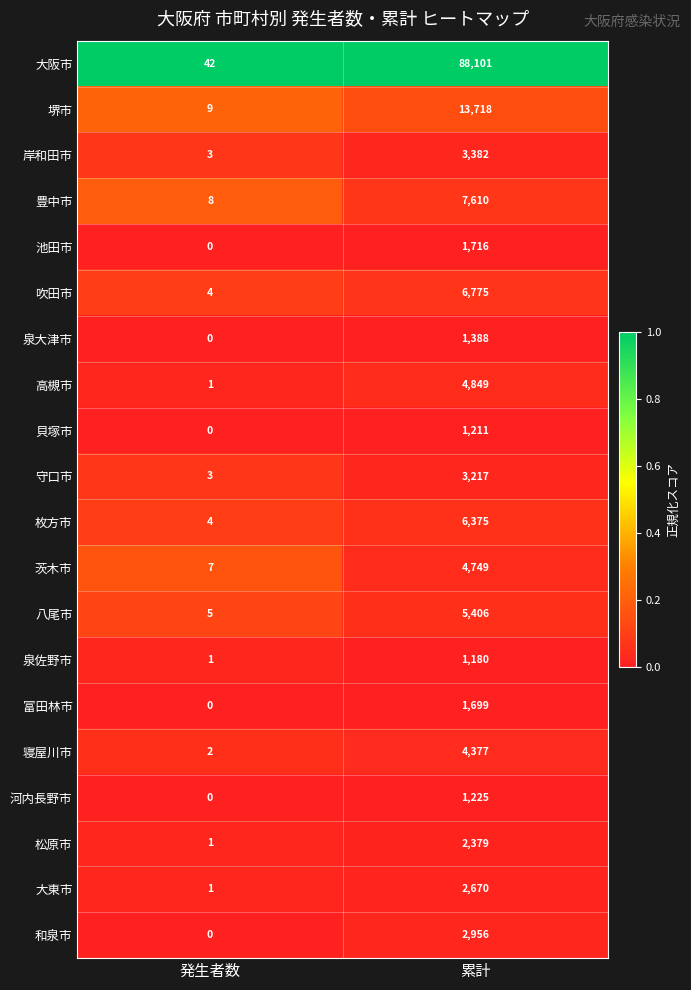

At which category is the sum across all series the highest?

累計